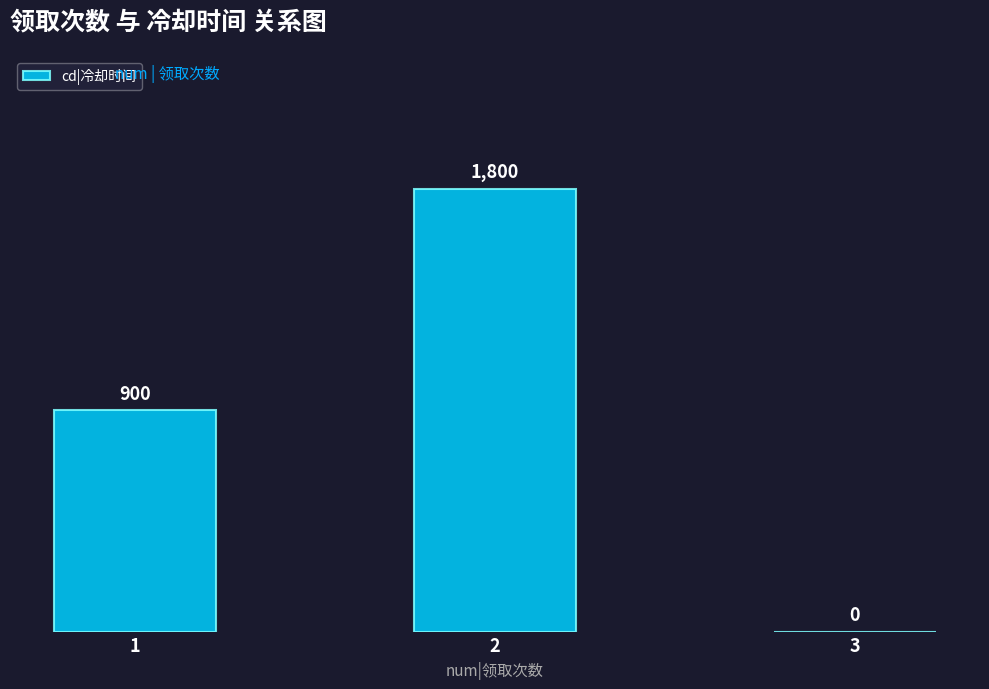

True or false: the data shows 752 at 2.

False